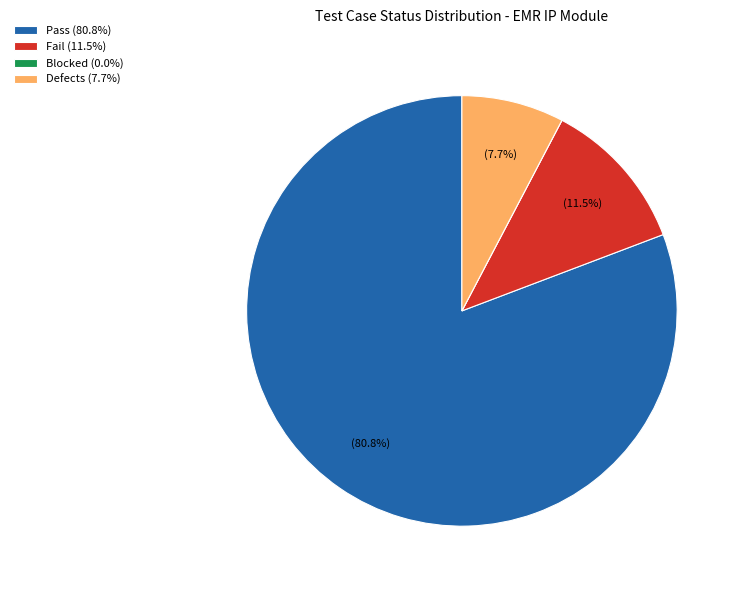

Does Defects represent more than half of the total?

No